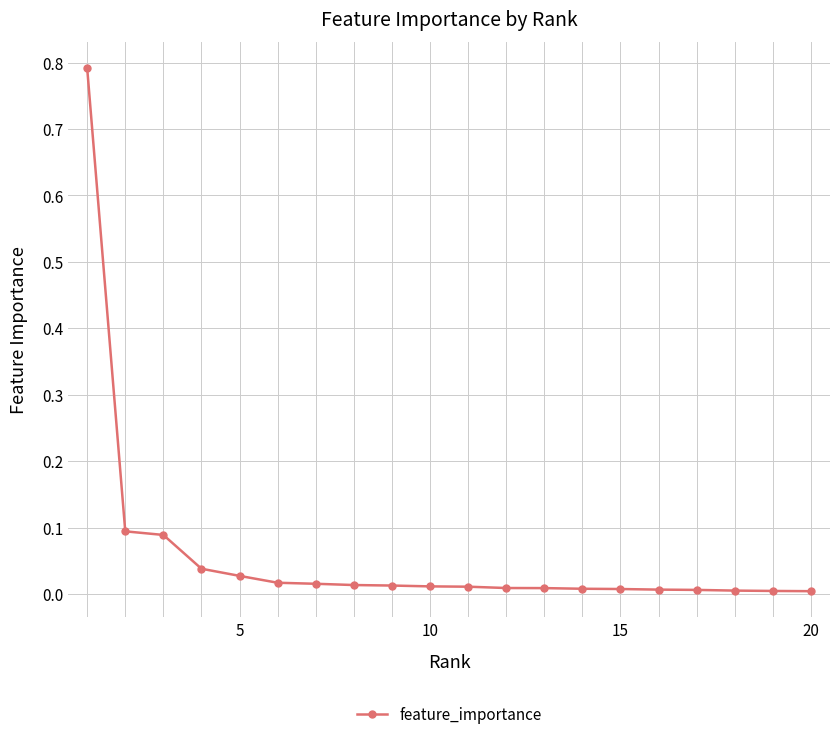

What is the difference between the maximum and minimum values?

0.8